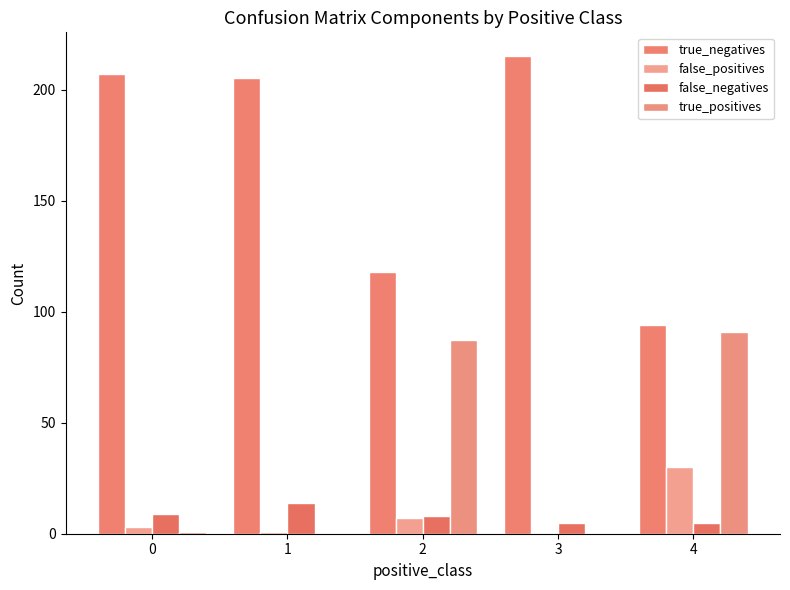

Is it true that false_negatives equals 9 at 0?

True